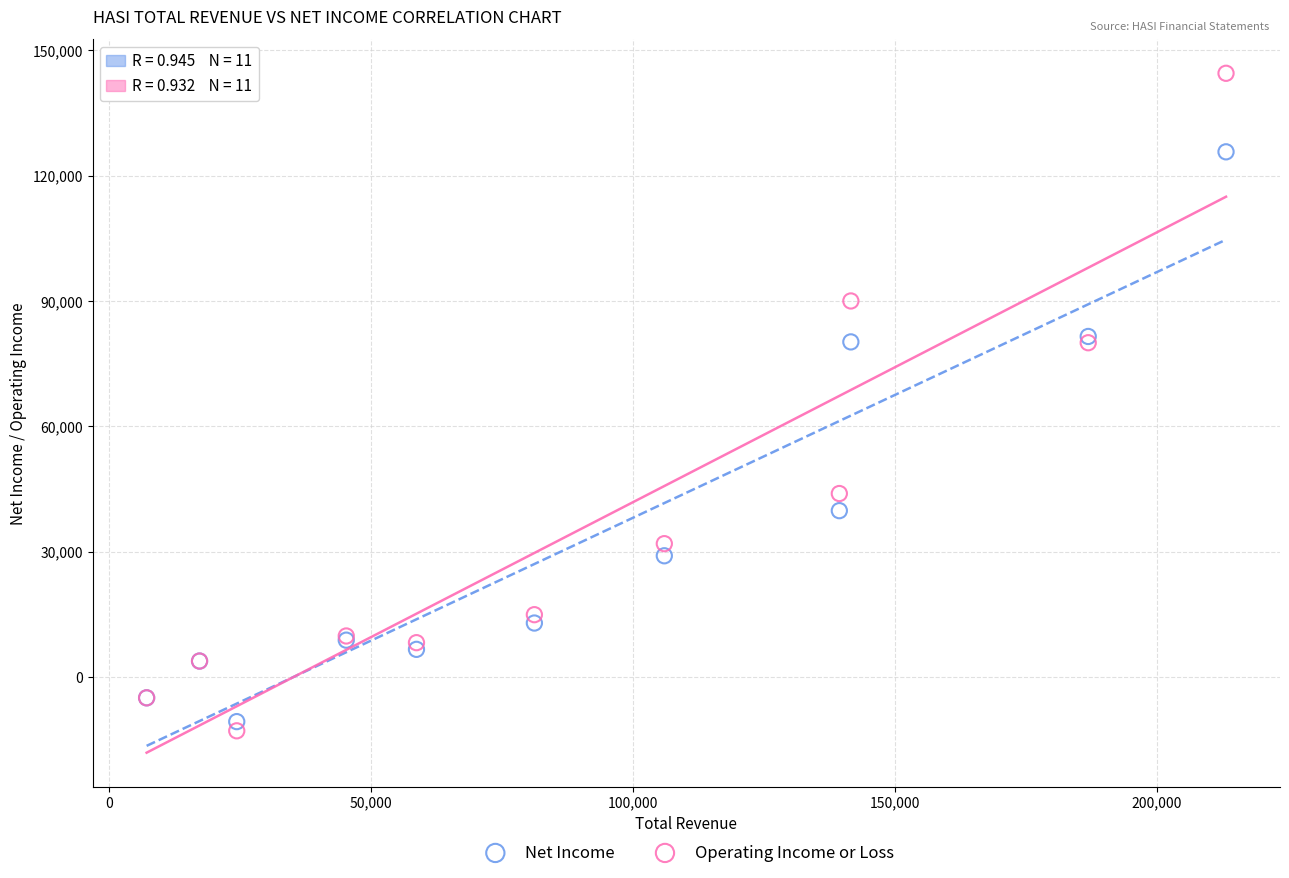

Which series reaches the maximum Y coordinate?

Operating Income or Loss